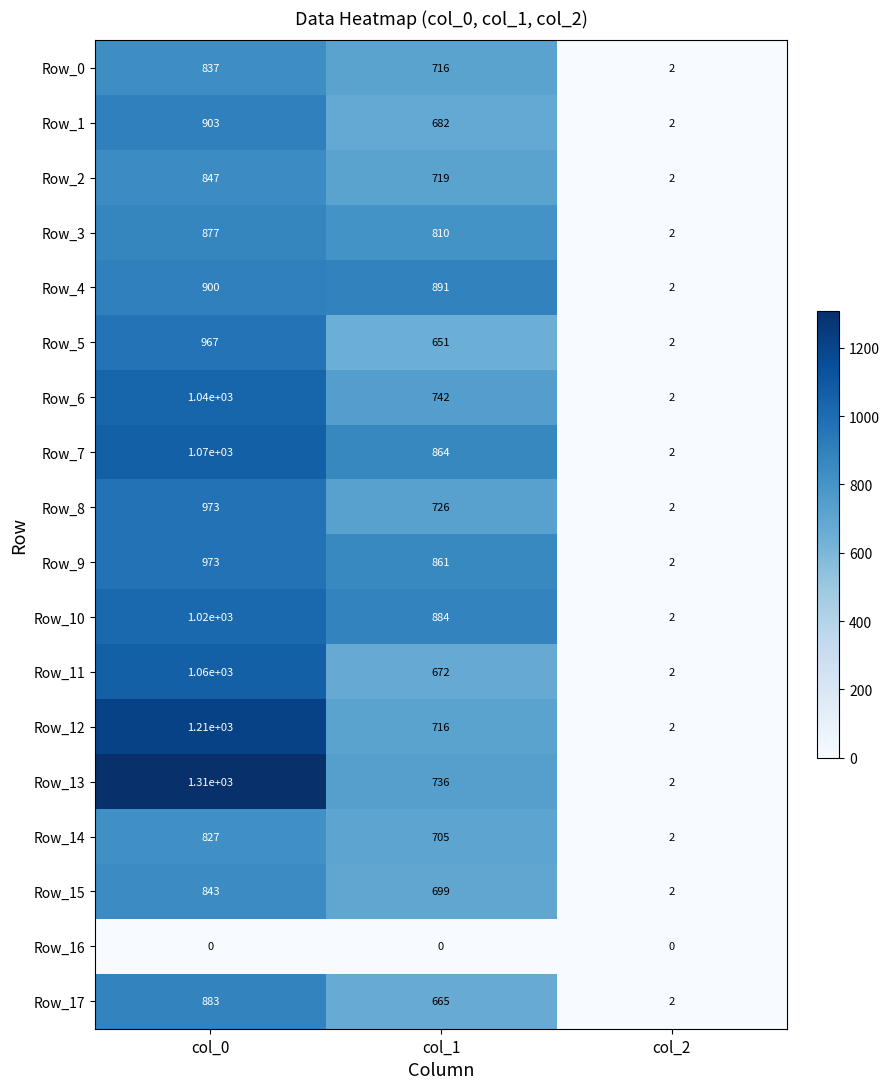

At which category is the sum across all series the highest?

col_0